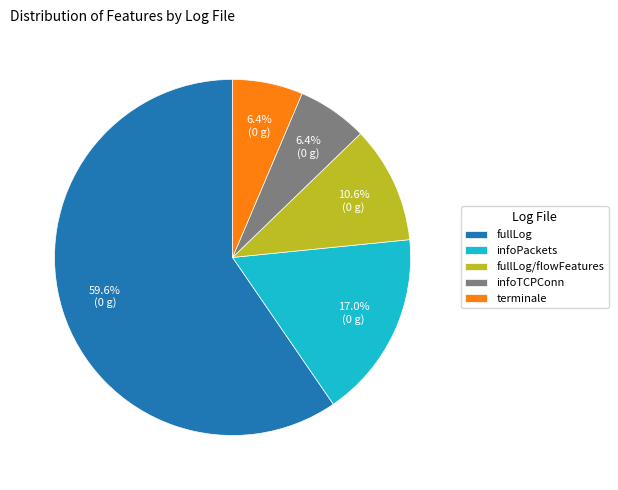

Combined, do infoPackets and fullLog account for over 50%?

Yes